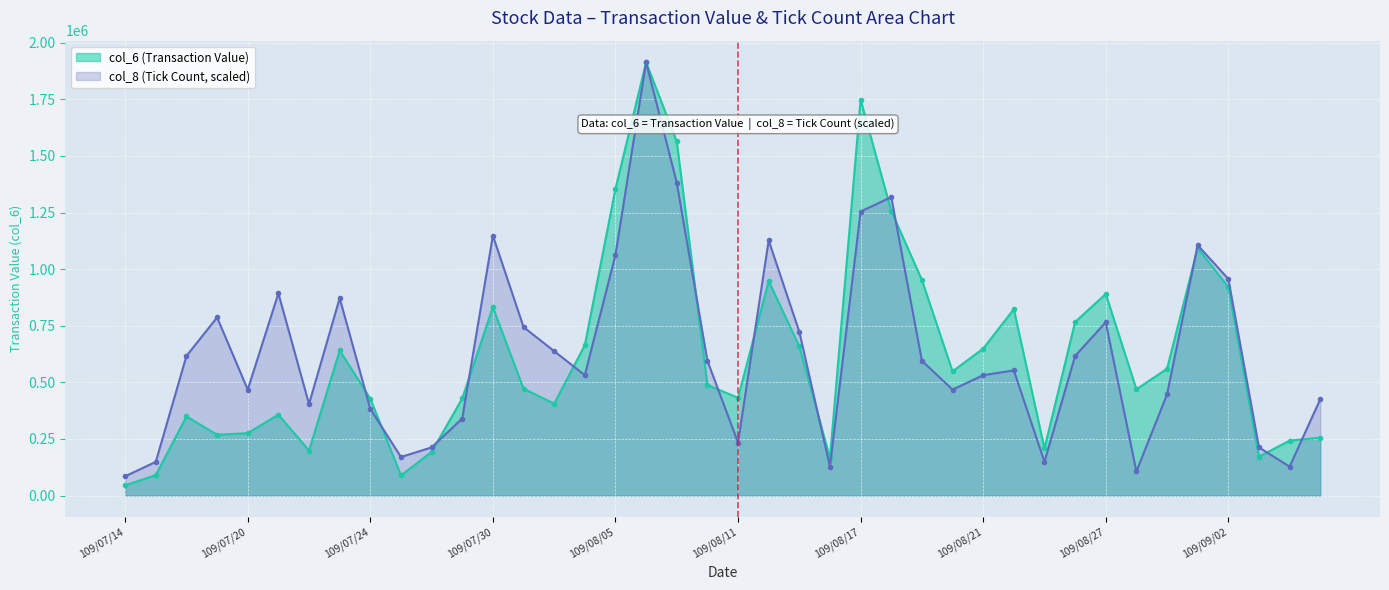

Which series has the widest spread of values?

col_6 (Transaction Value)